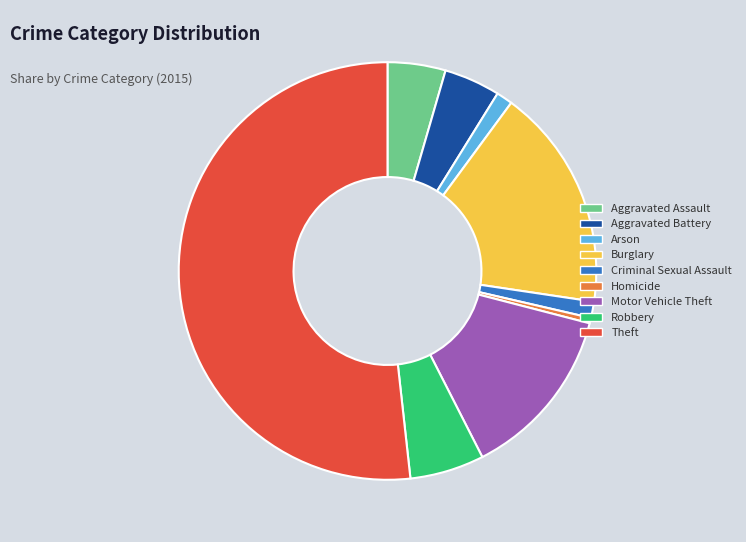

The Arson slice represents 1% of the pie. True or false?

True